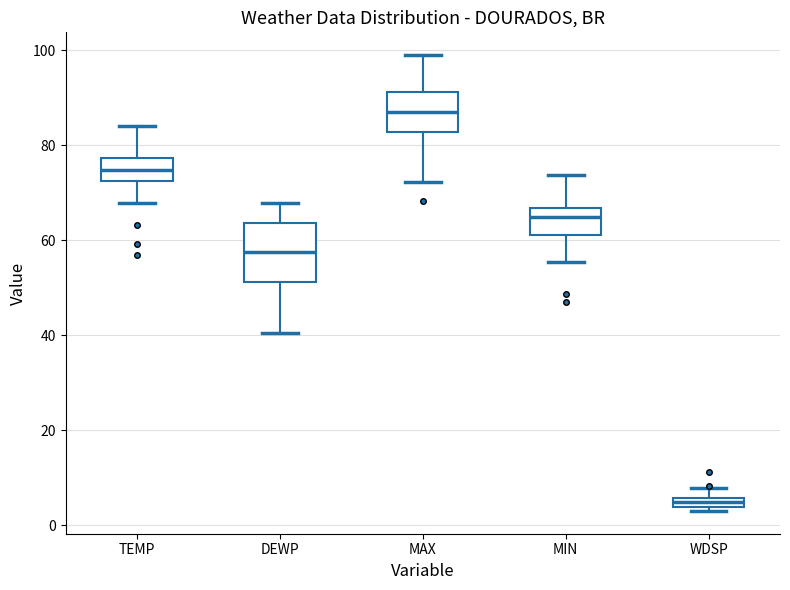

Which box has the lowest median line?

WDSP